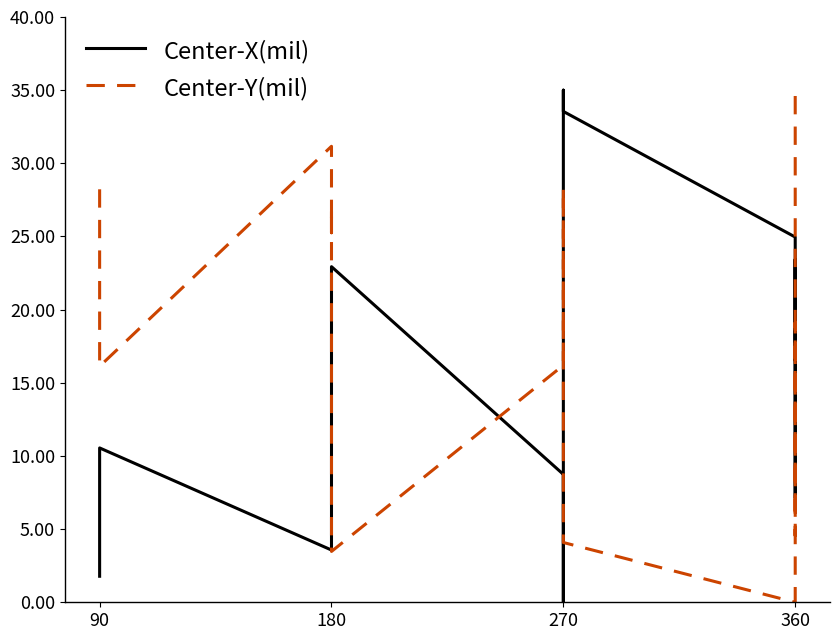

At 180, list the series in order from smallest to largest.

Center-X(mil), Center-Y(mil)